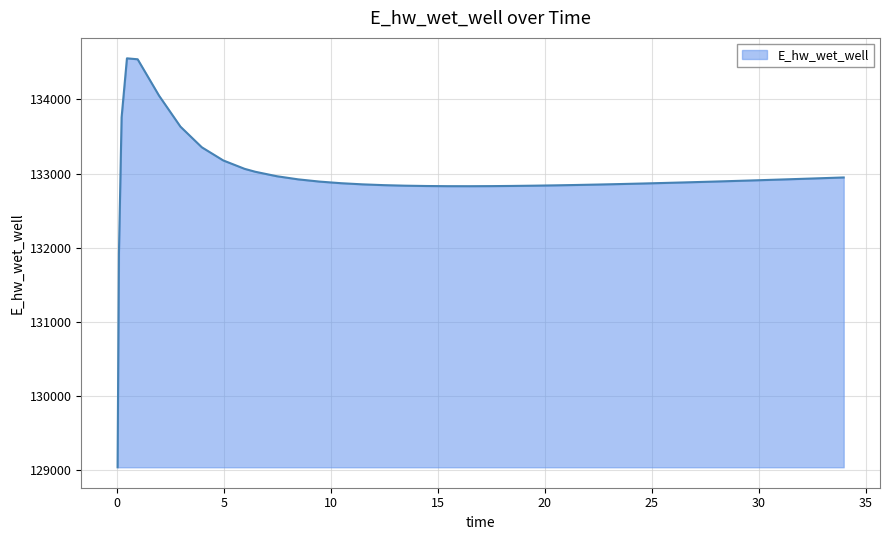

What is the difference between the maximum and minimum values?

5510.4